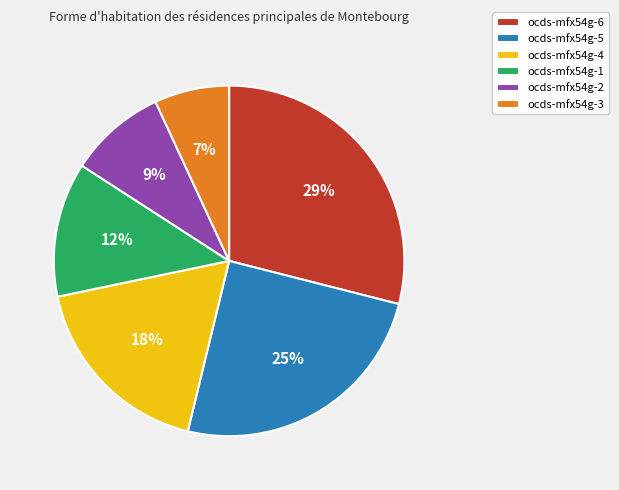

To the nearest percent, what portion does ocds-mfx54g-5 represent?

25%